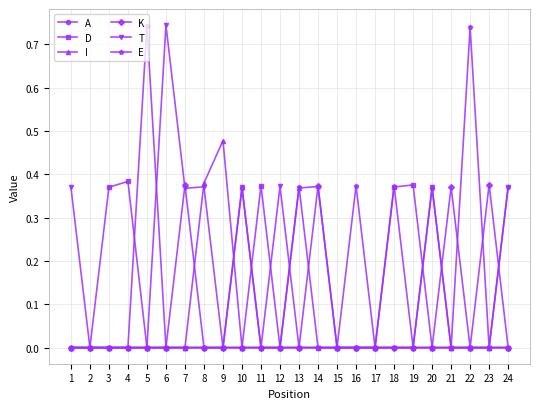

True or false: K and T intersect in this chart.

True